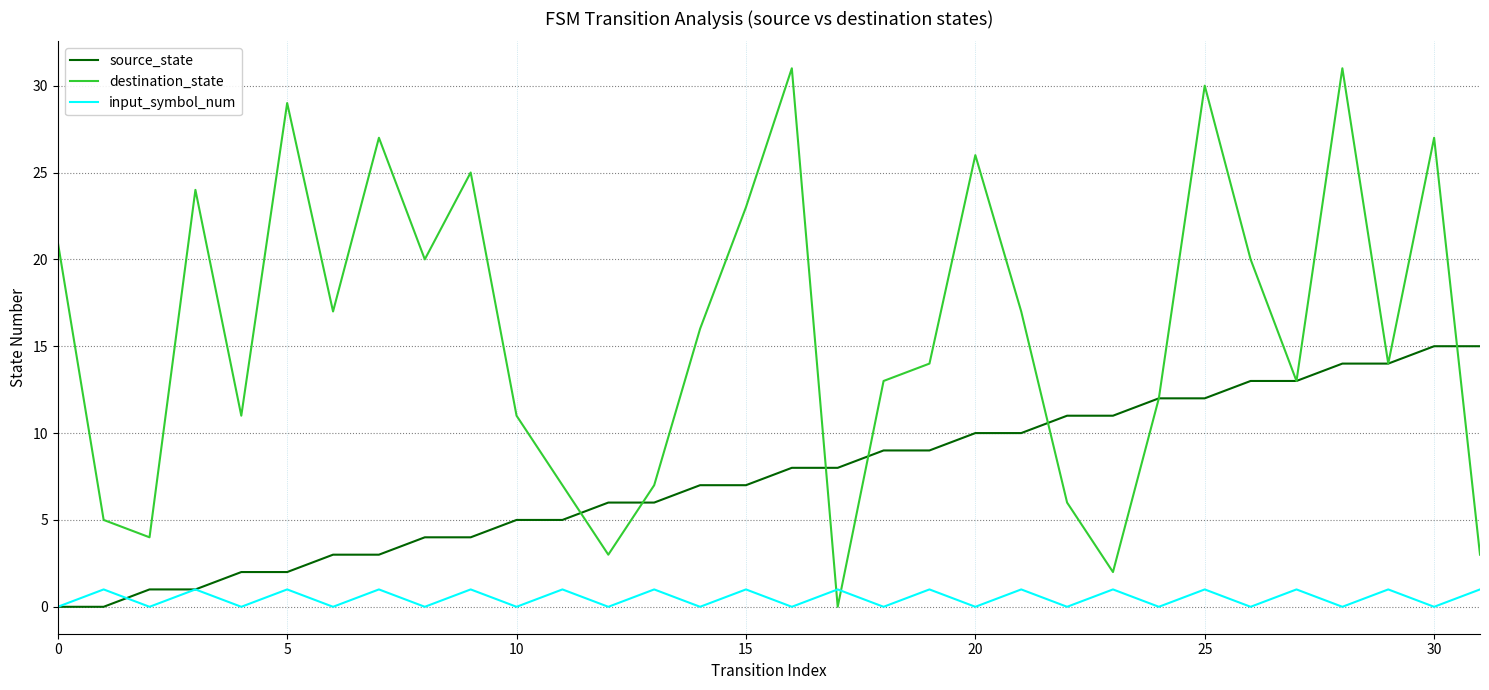

What are all the series names shown in the legend?

source_state, destination_state, input_symbol_num